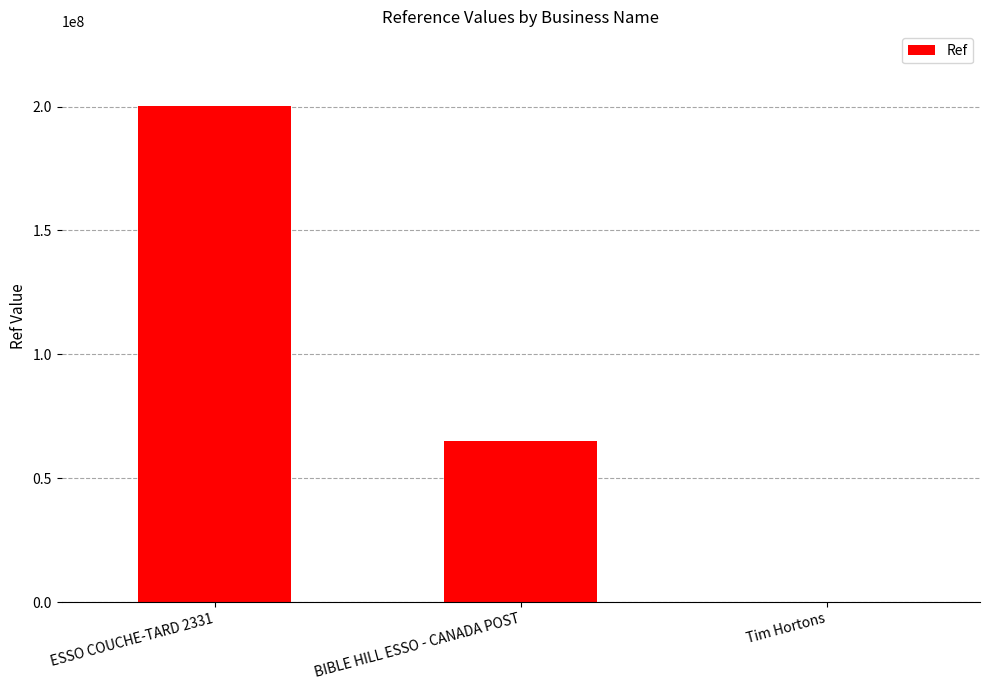

What is the difference between the values at BIBLE HILL ESSO - CANADA POST and ESSO COUCHE-TARD 2331?

135110351